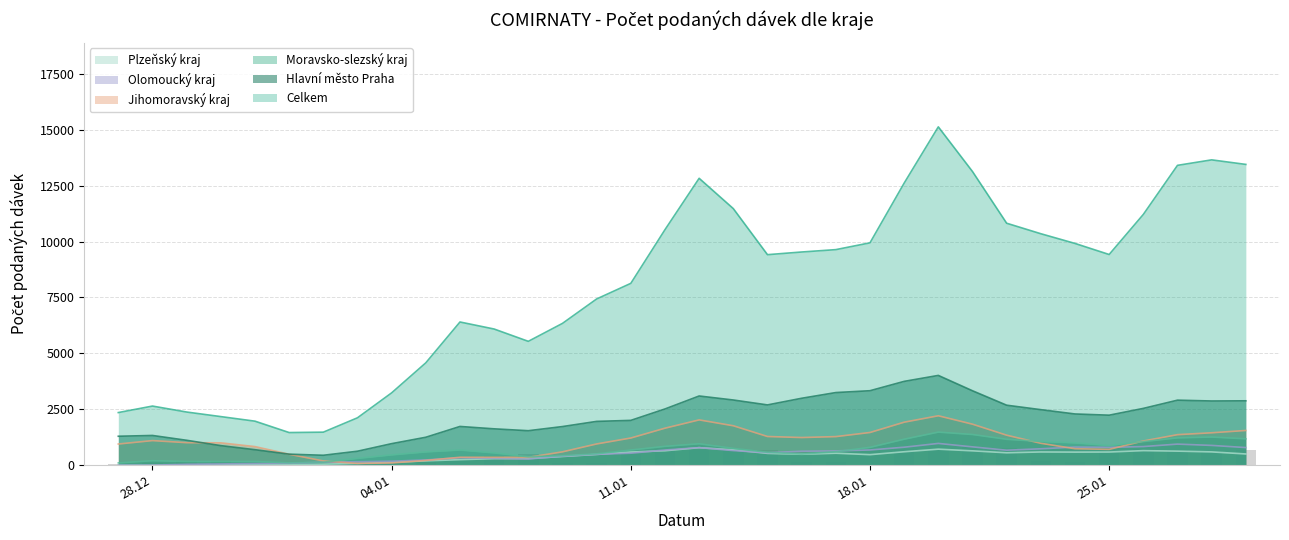

Which series has the widest spread of values?

Celkem